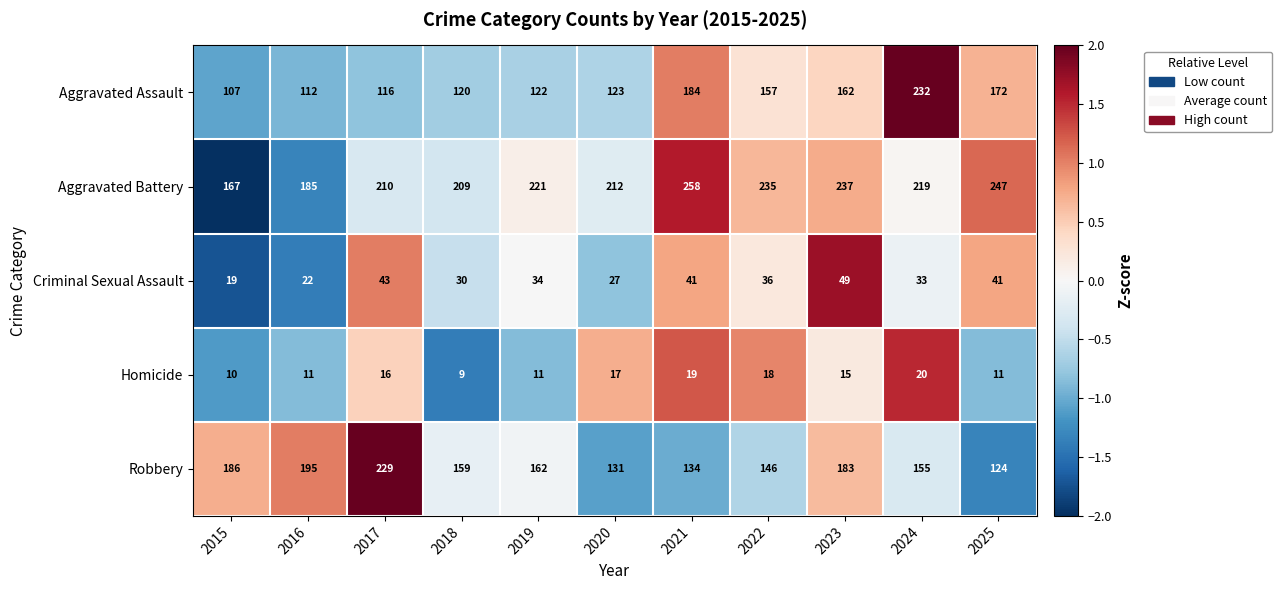

How many categories are shown in the chart?

11